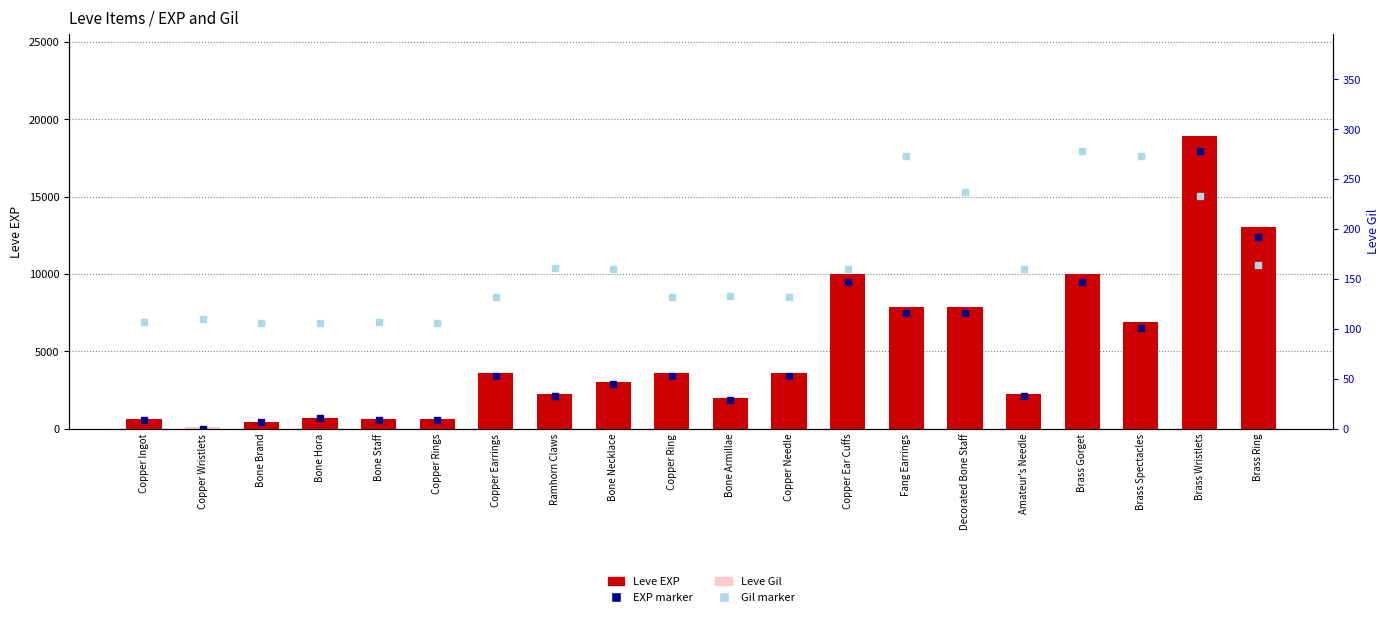

Which series has the widest spread of Y values?

Leve EXP